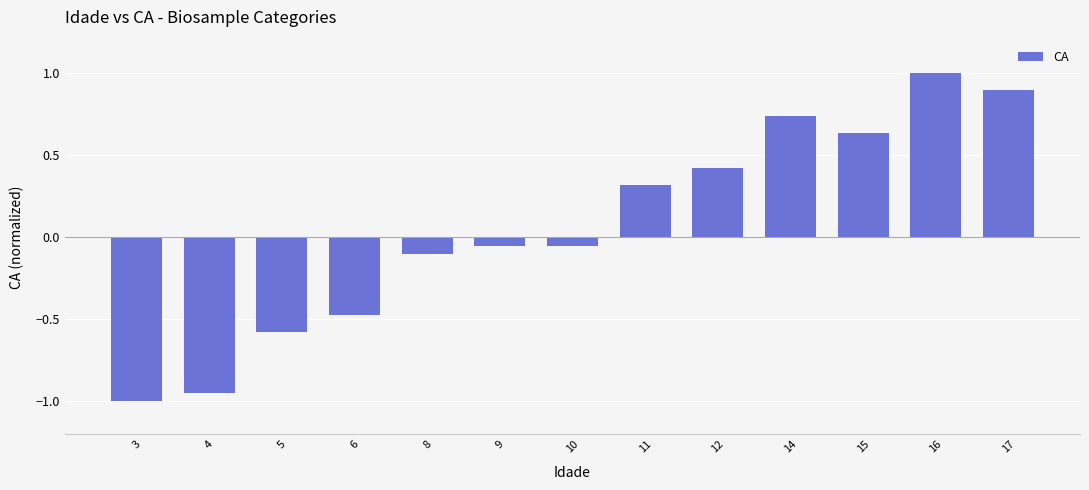

What is the maximum value shown in the chart?

1.0